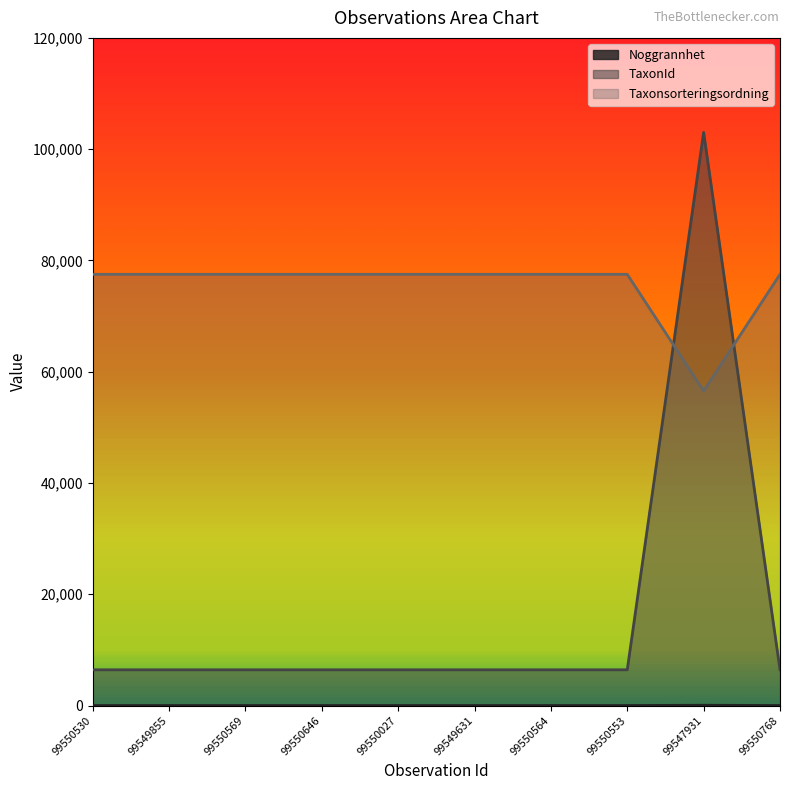

True or false: Taxonsorteringsordning and TaxonId intersect in this chart.

True